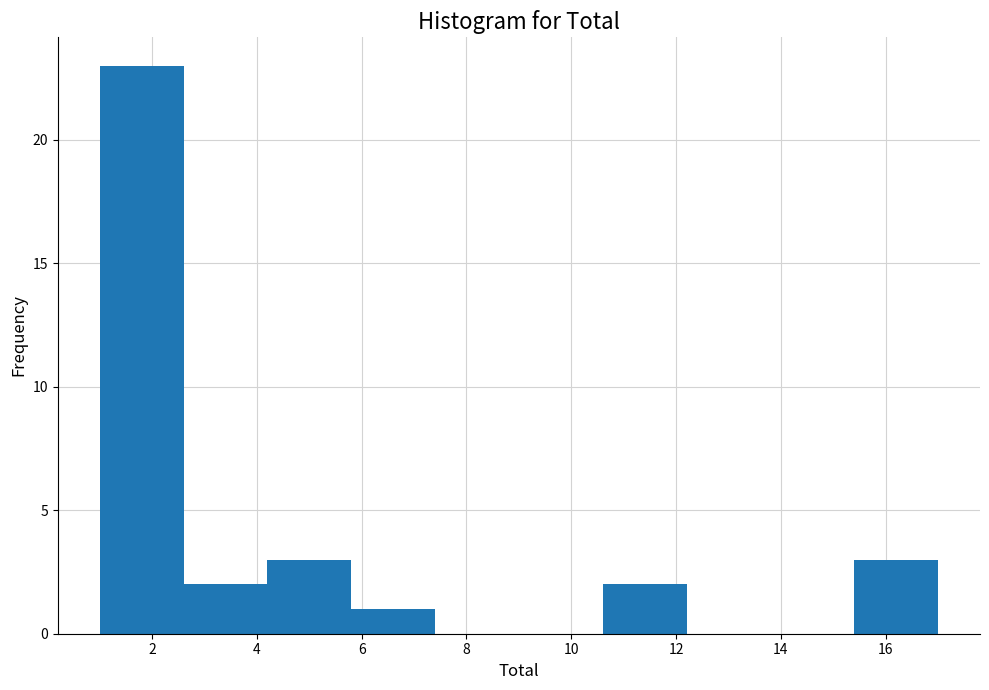

Over which range of the x-axis is the bar tallest?

1.0 to 2.6